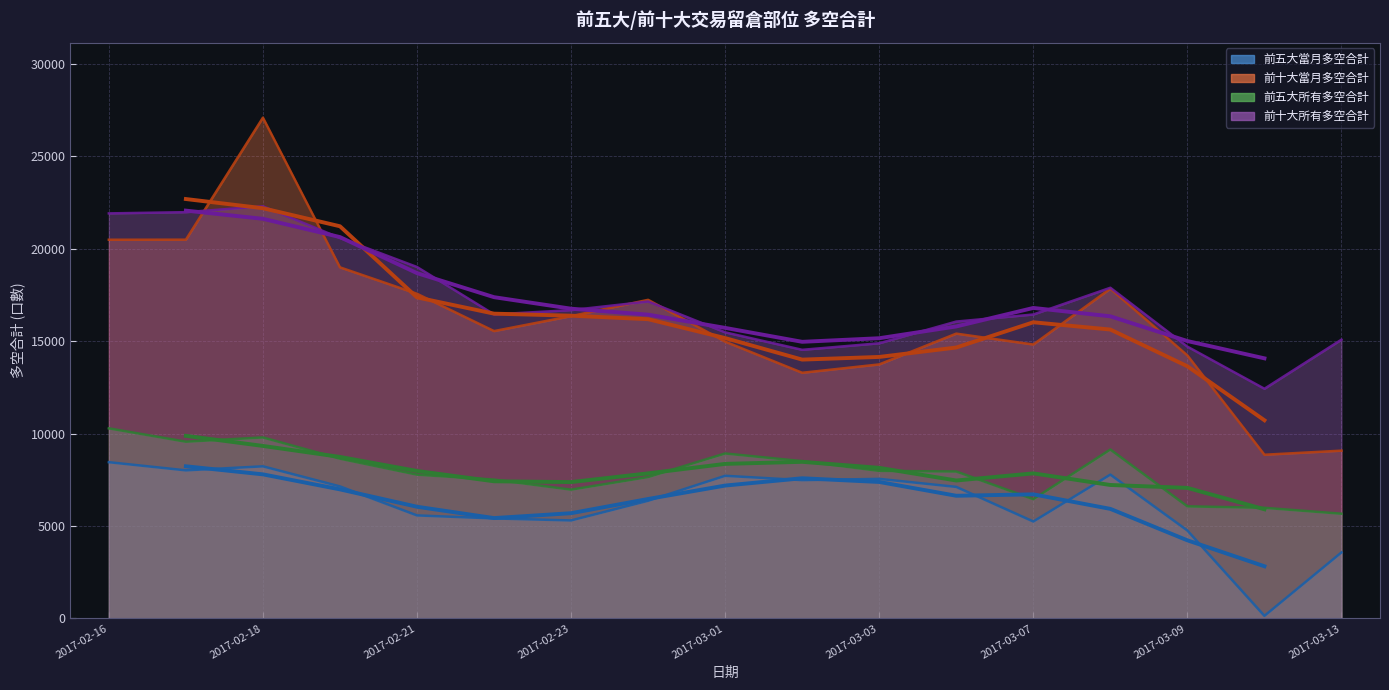

What is the difference between the maximum and minimum values in the 前五大當月多空合計 series?

8314